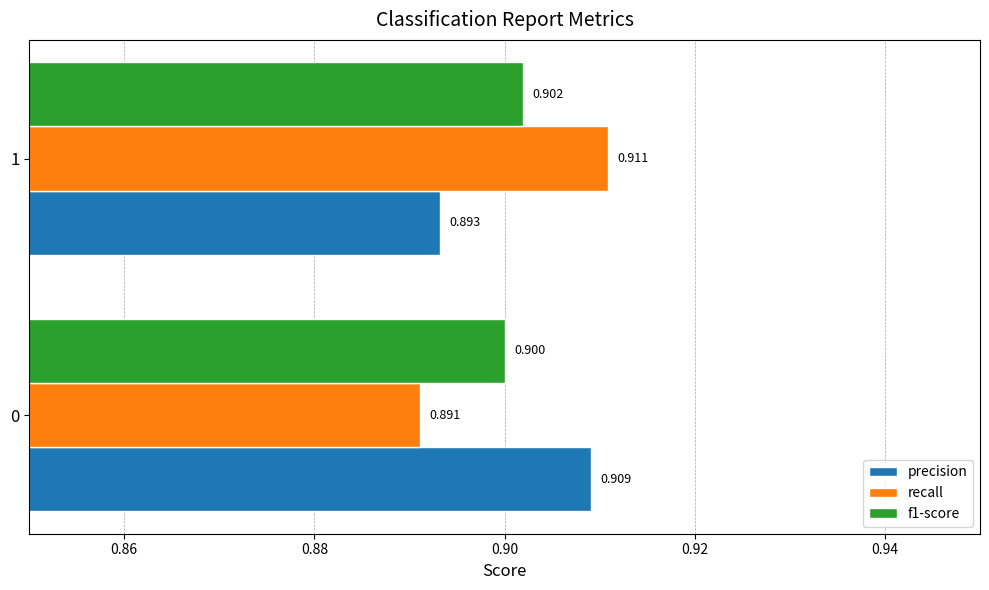

Is the value of precision at 0 greater than the value of recall at 0?

Yes